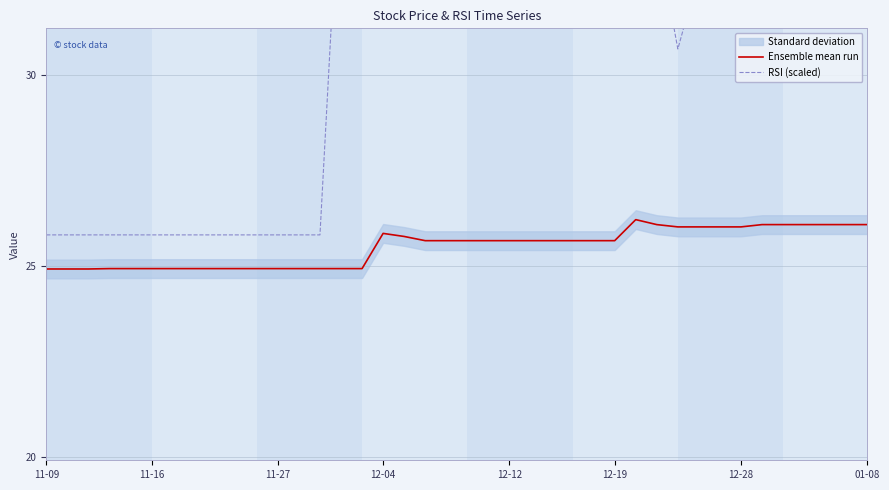

True or false: Ensemble mean run has a value of 16.8 at 31.

False